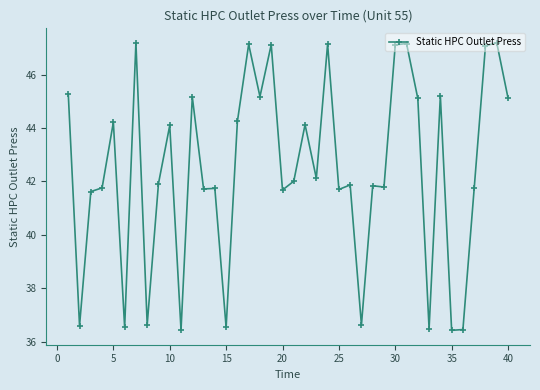

What is the value of the 1st point from the left?

45.3